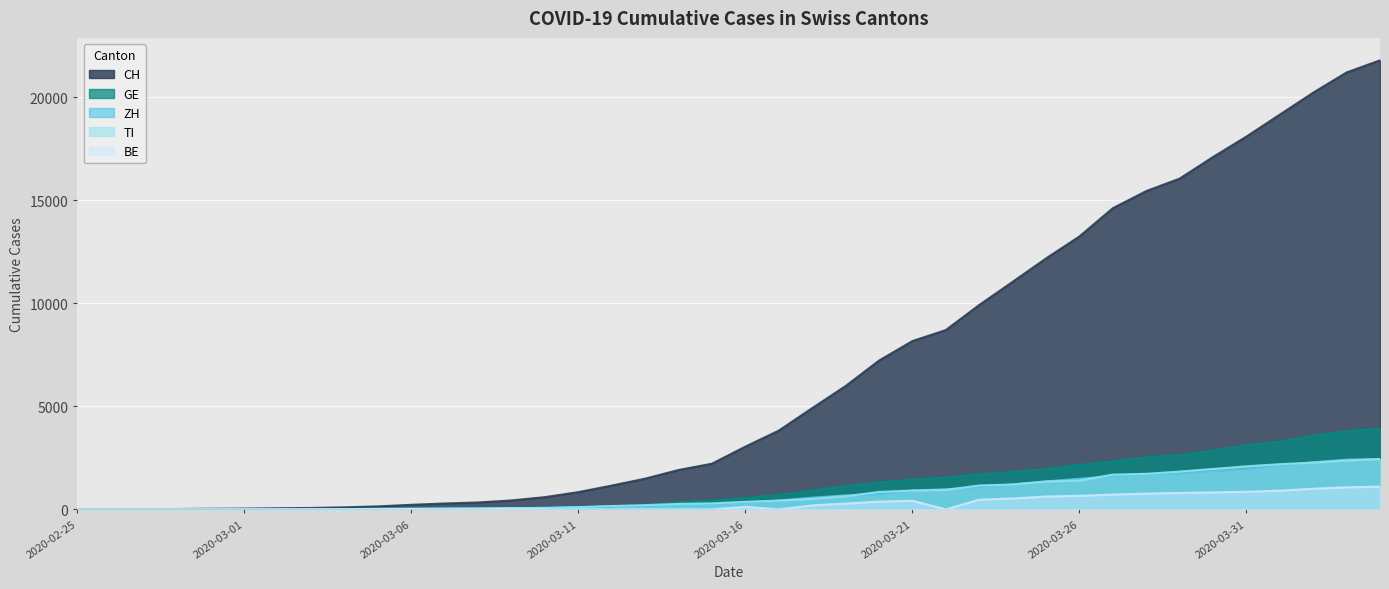

Which has a higher value, 2020-03-18 or 2020-02-28?

2020-03-18